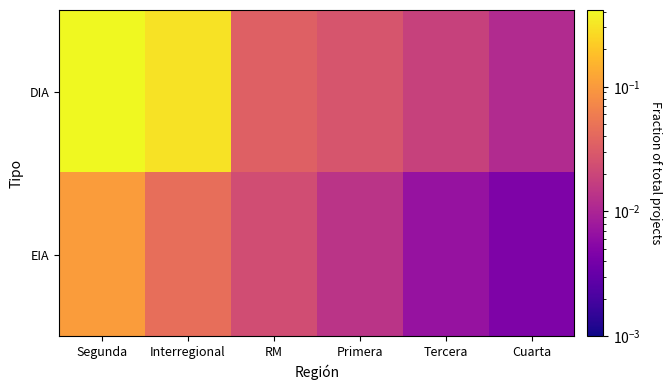

Reading left to right, transcribe all the data shown in this chart.

DIA: Segunda=0.4	Interregional=0.3	RM=0.0	Primera=0.0	Tercera=0.0	Cuarta=0.0
EIA: Segunda=0.1	Interregional=0.0	RM=0.0	Primera=0.0	Tercera=0.0	Cuarta=0.0